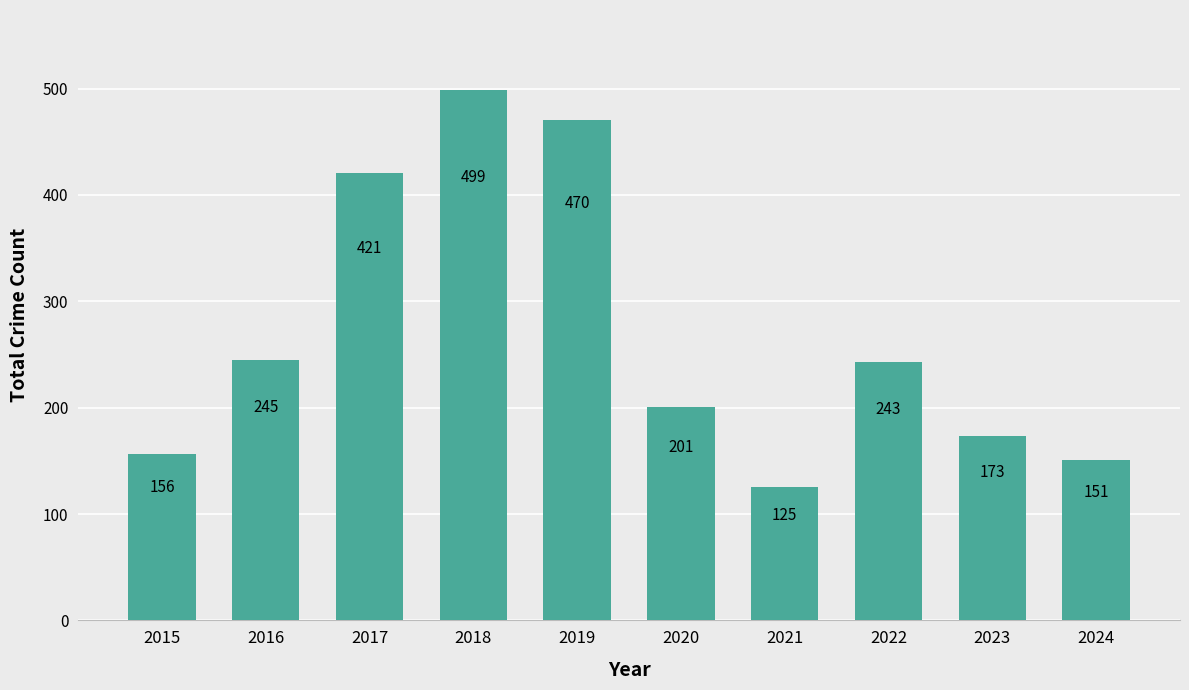

What is the ratio of the value at 2017 to the value at 2015?

2.7